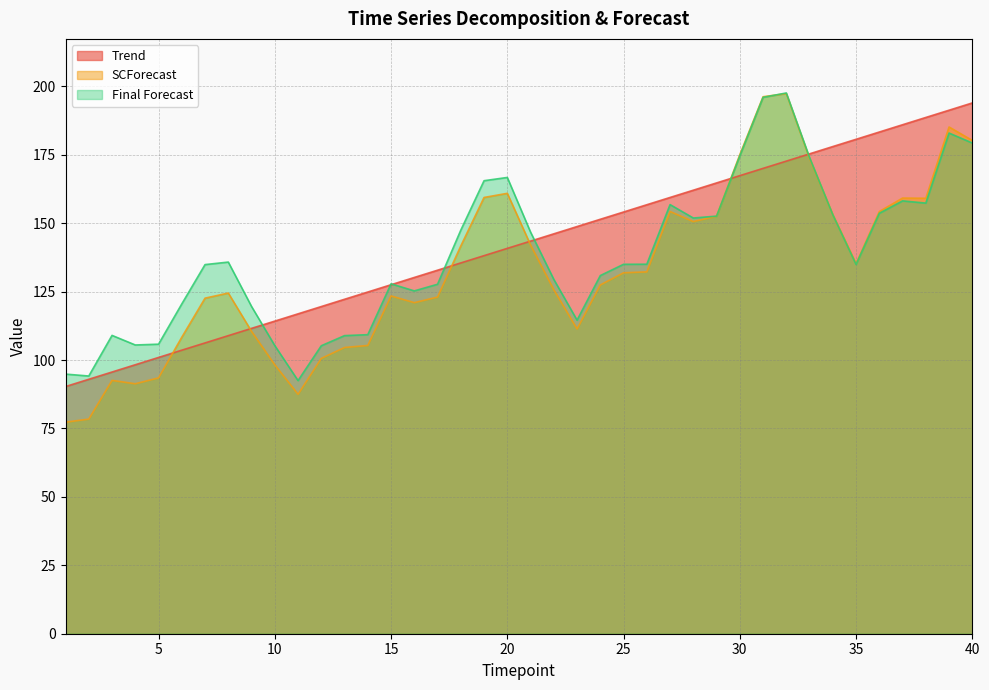

True or false: Trend has more than 2 points higher than both neighbors.

False